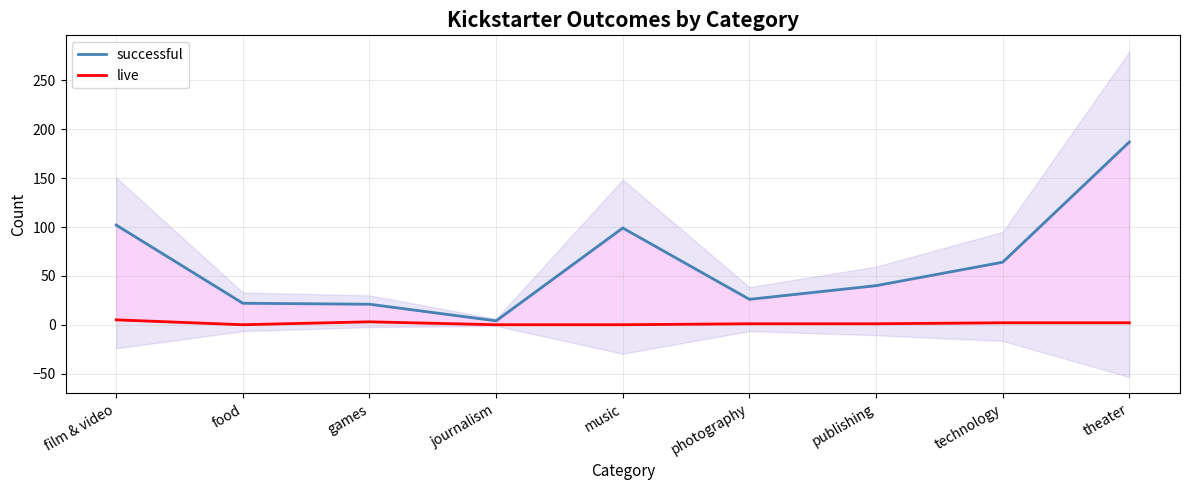

Which has a higher value, journalism or publishing?

publishing